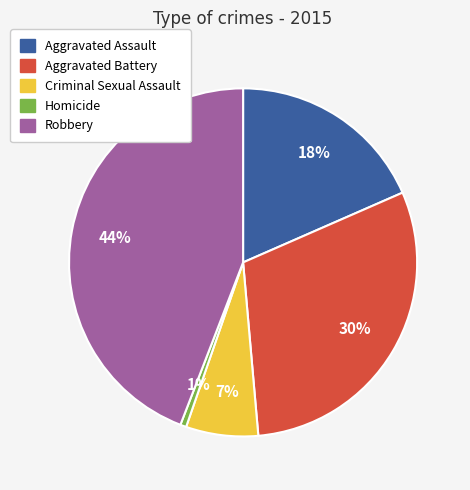

To the nearest percent, what portion does Robbery represent?

44%